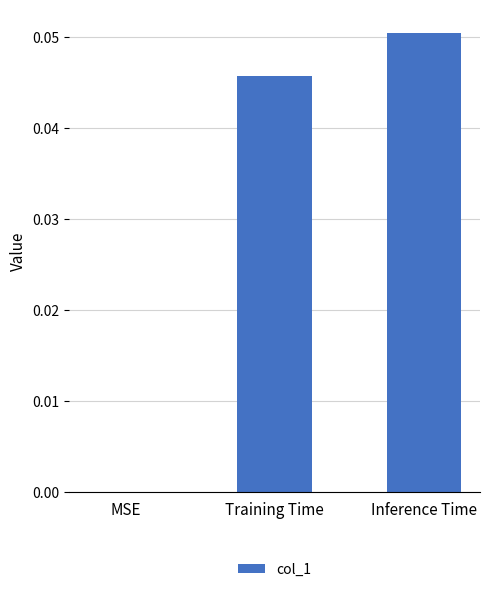

The value at Training Time is 0.0. True or false?

True